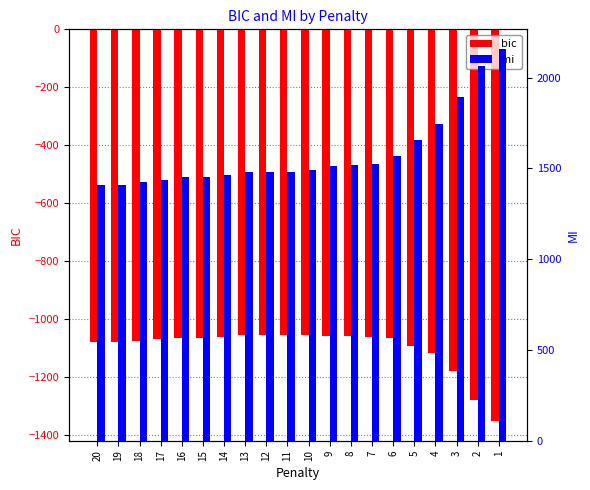

What is the total value across all series at 17?

368.2